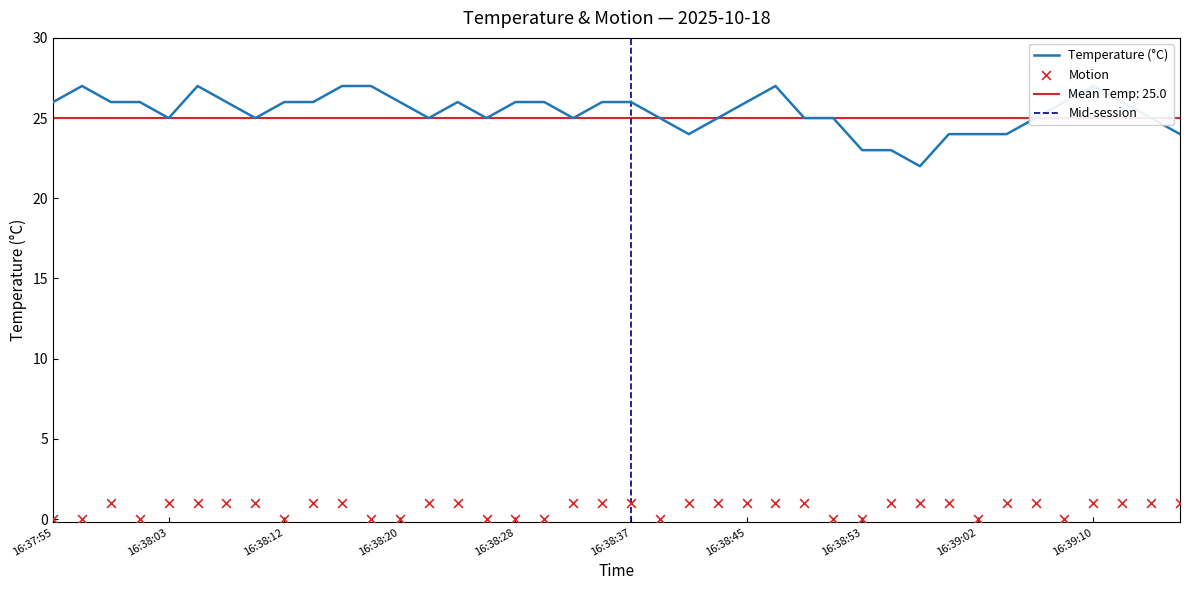

Is the value of Motion at 16:39:10 greater than the value of Temperature at 16:38:43?

No